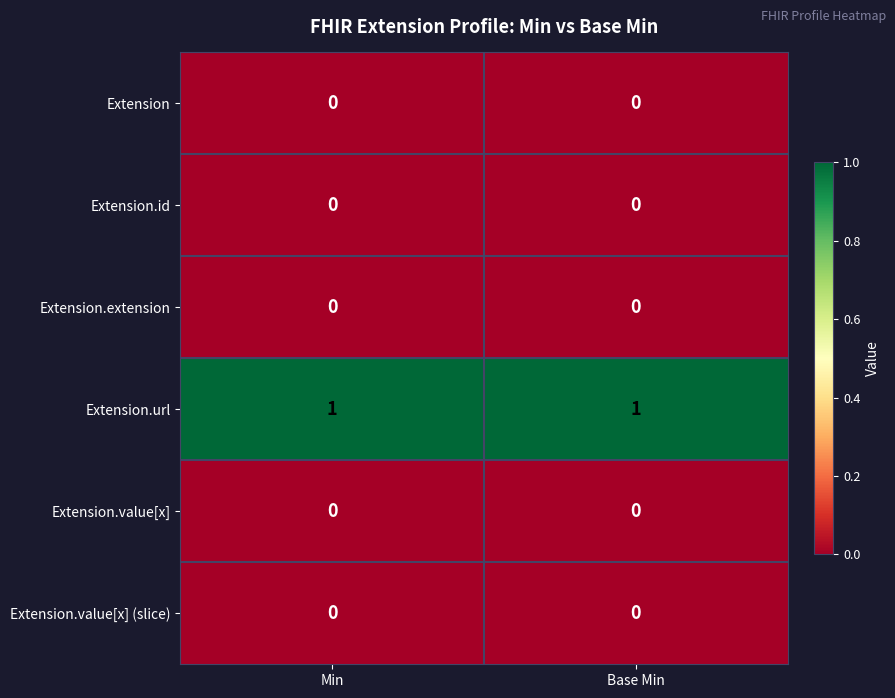

Reading left to right, what are all the values shown in this chart?

Extension: Min=0	Base Min=0
Extension.id: Min=0	Base Min=0
Extension.extension: Min=0	Base Min=0
Extension.url: Min=1	Base Min=1
Extension.value[x]: Min=0	Base Min=0
Extension.value[x] (slice): Min=0	Base Min=0